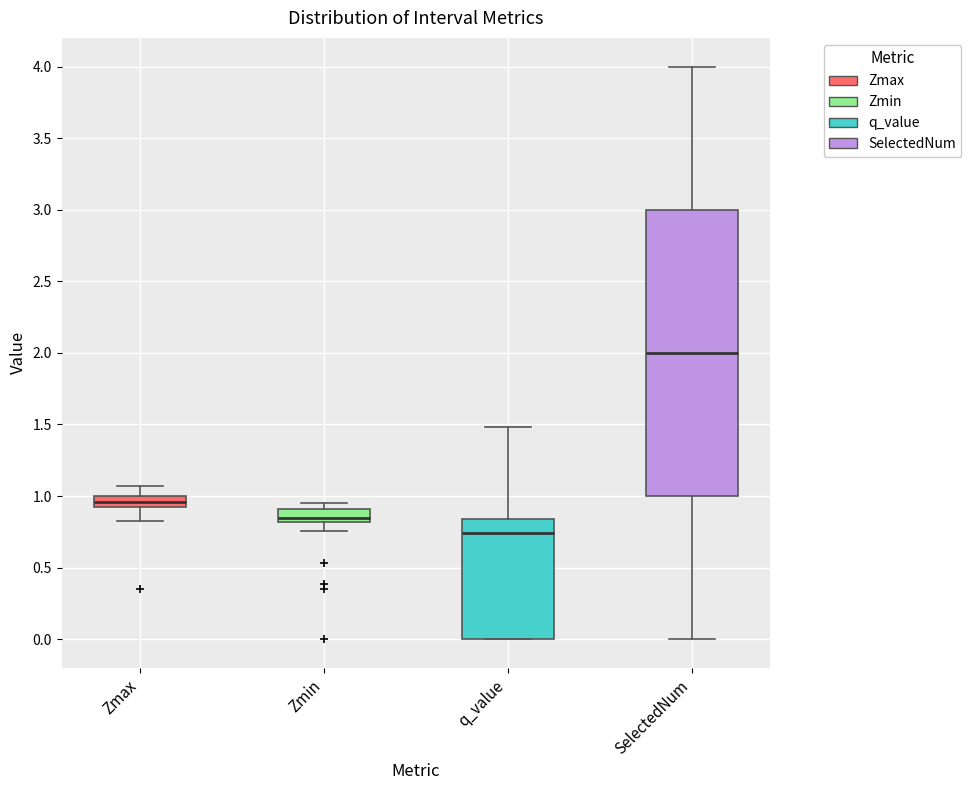

Which box has the lowest median line?

q_value